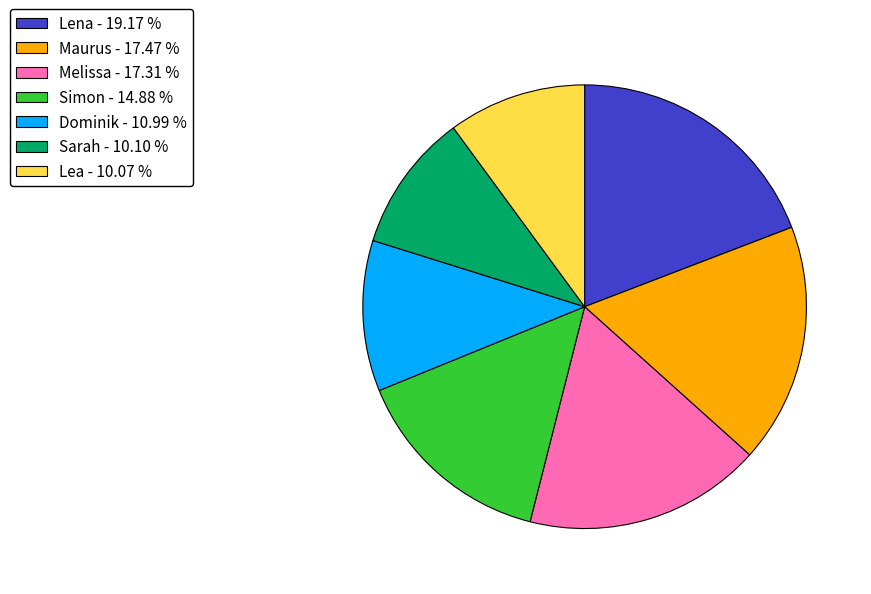

Combined, do Dominik and Simon account for over 50%?

No